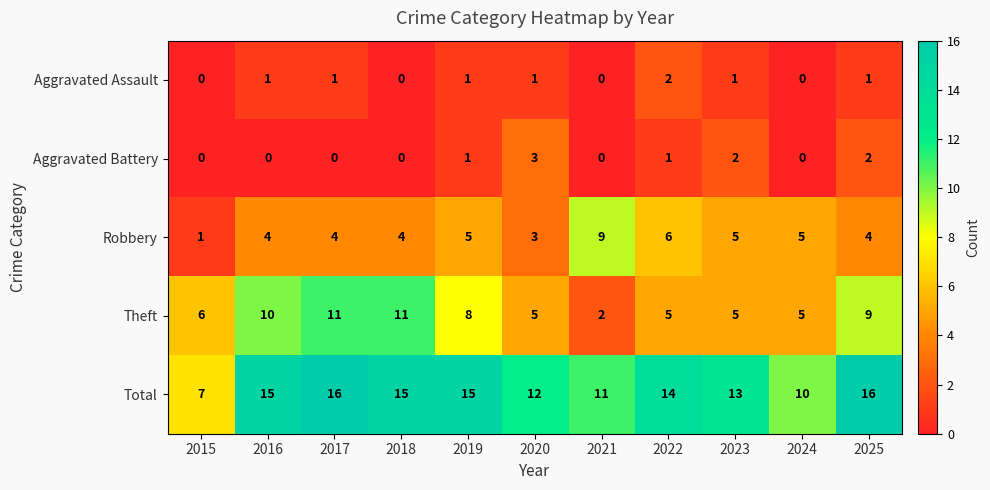

What is the difference between the highest and lowest values at 2024?

10